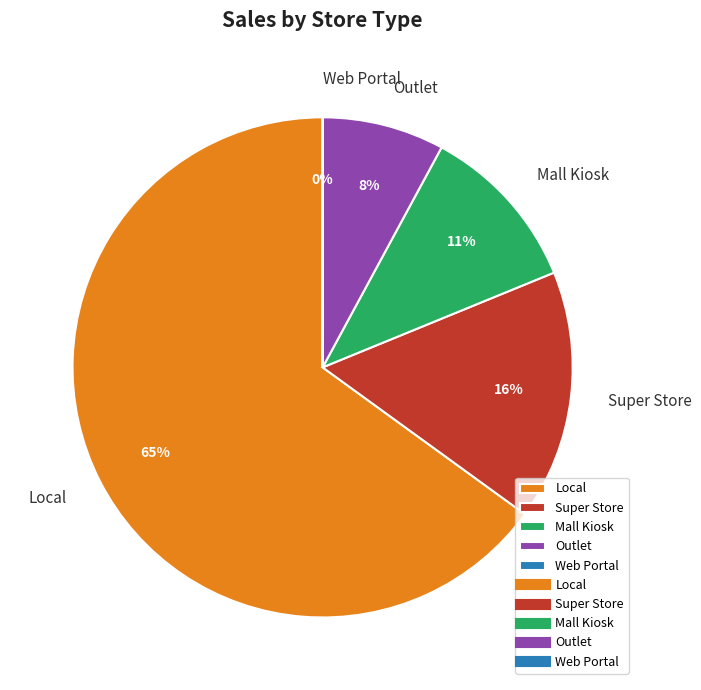

True or false: Local accounts for 65% of the total.

True